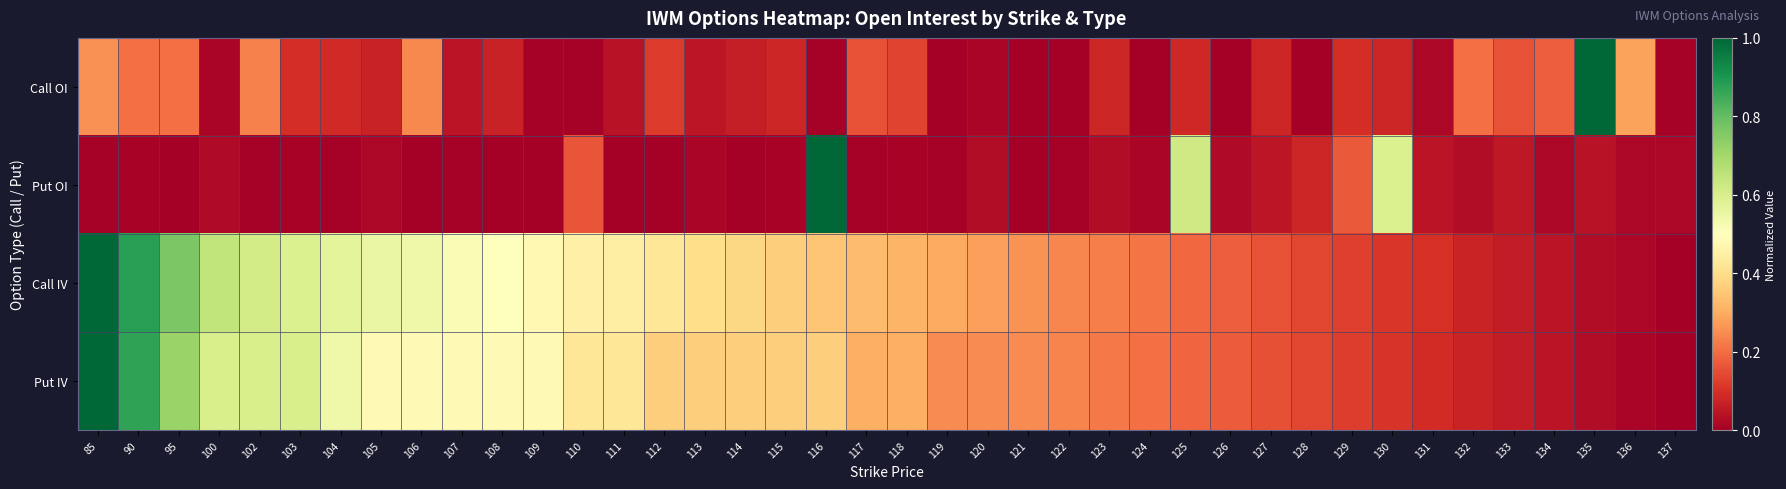

Reading right to left, transcribe all the data shown in this chart.

Call OI: 137=0.0	136=0.3	135=1.0	134=0.2	133=0.2	132=0.2	131=0.0	130=0.1	129=0.1	128=0.0	127=0.1	126=0.0	125=0.1	124=0.0	123=0.1	122=0.0	121=0.0	120=0.0	119=0.0	118=0.1	117=0.2	116=0.0	115=0.1	114=0.1	113=0.0	112=0.1	111=0.0	110=0.0	109=0.0	108=0.1	107=0.0	106=0.2	105=0.1	104=0.1	103=0.1	102=0.2	100=0.0	95=0.2	90=0.2	85=0.3
Put OI: 137=0.0	136=0.0	135=0.0	134=0.0	133=0.1	132=0.0	131=0.0	130=0.6	129=0.2	128=0.1	127=0.0	126=0.0	125=0.6	124=0.0	123=0.0	122=0.0	121=0.0	120=0.0	119=0.0	118=0.0	117=0.0	116=1.0	115=0.0	114=0.0	113=0.0	112=0.0	111=0.0	110=0.2	109=0.0	108=0.0	107=0.0	106=0.0	105=0.0	104=0.0	103=0.0	102=0.0	100=0.0	95=0.0	90=0.0	85=0.0
Call IV: 137=0.0	136=0.0	135=0.0	134=0.0	133=0.1	132=0.1	131=0.1	130=0.1	129=0.1	128=0.1	127=0.2	126=0.2	125=0.2	124=0.2	123=0.2	122=0.2	121=0.3	120=0.3	119=0.3	118=0.3	117=0.3	116=0.3	115=0.4	114=0.4	113=0.4	112=0.4	111=0.4	110=0.5	109=0.5	108=0.5	107=0.5	106=0.5	105=0.6	104=0.6	103=0.6	102=0.6	100=0.6	95=0.8	90=0.9	85=1.0
Put IV: 137=0.0	136=0.0	135=0.0	134=0.0	133=0.1	132=0.1	131=0.1	130=0.1	129=0.1	128=0.1	127=0.2	126=0.2	125=0.2	124=0.2	123=0.2	122=0.2	121=0.2	120=0.2	119=0.2	118=0.3	117=0.3	116=0.4	115=0.4	114=0.4	113=0.4	112=0.4	111=0.4	110=0.4	109=0.5	108=0.5	107=0.5	106=0.5	105=0.5	104=0.5	103=0.6	102=0.6	100=0.6	95=0.7	90=0.9	85=1.0